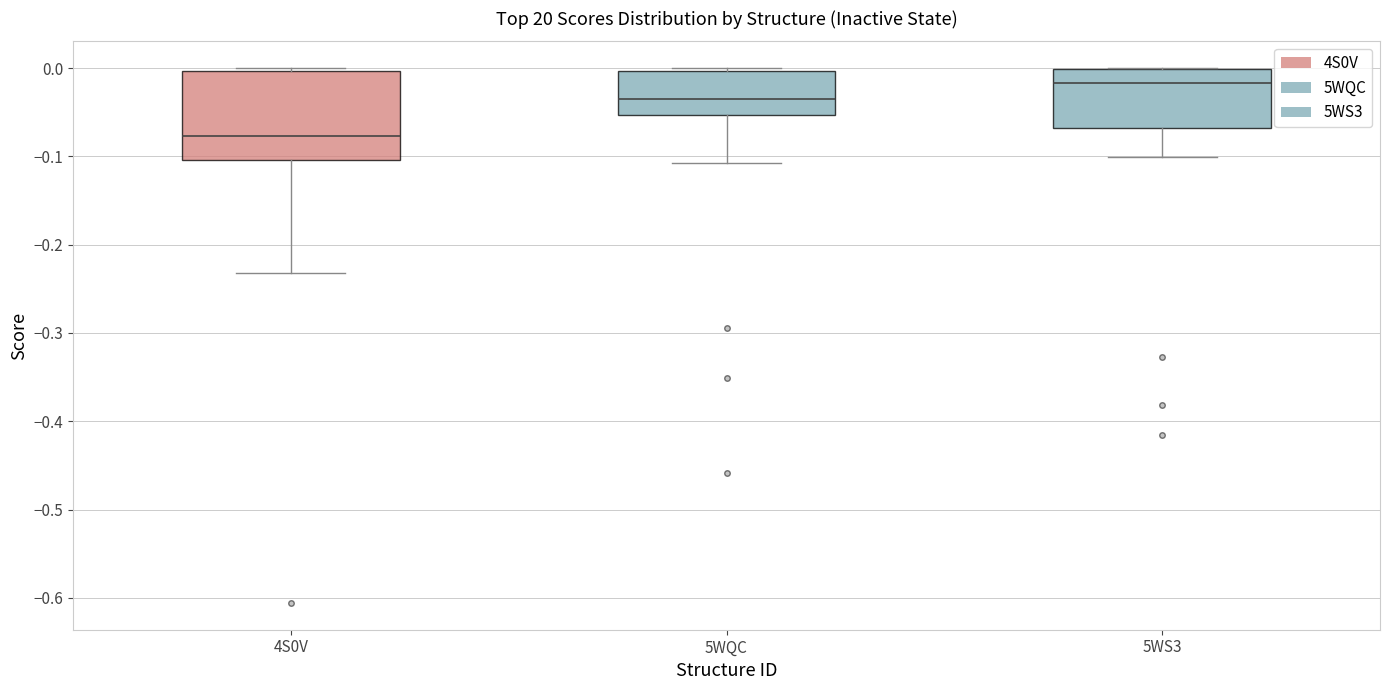

Where is the upper edge of the box for 5WS3 on the y-axis? The values are not printed on the chart, so give them approximately, as read against the axis.

0.00